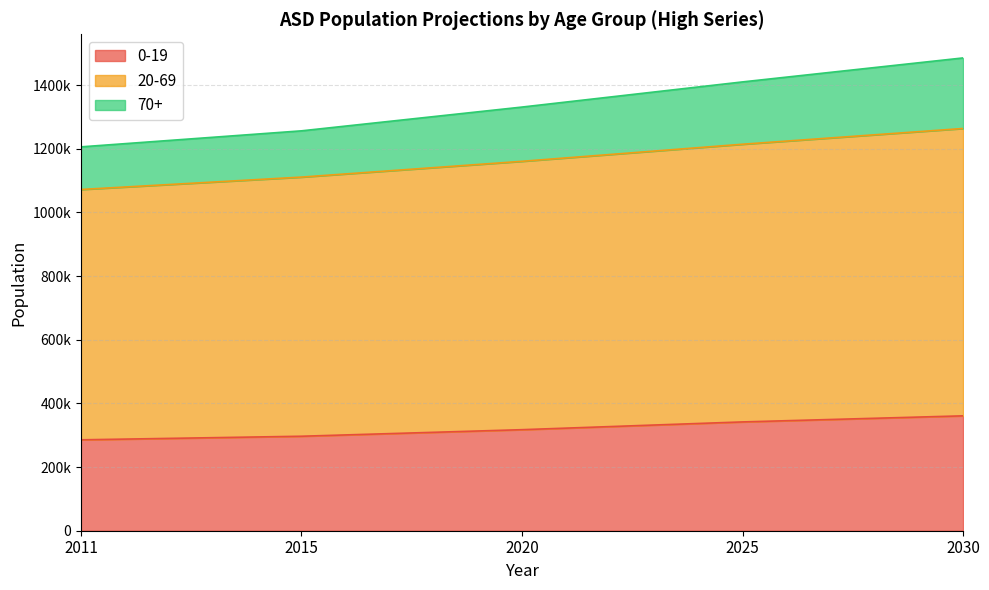

True or false: 70+ and 20-69 intersect in this chart.

False